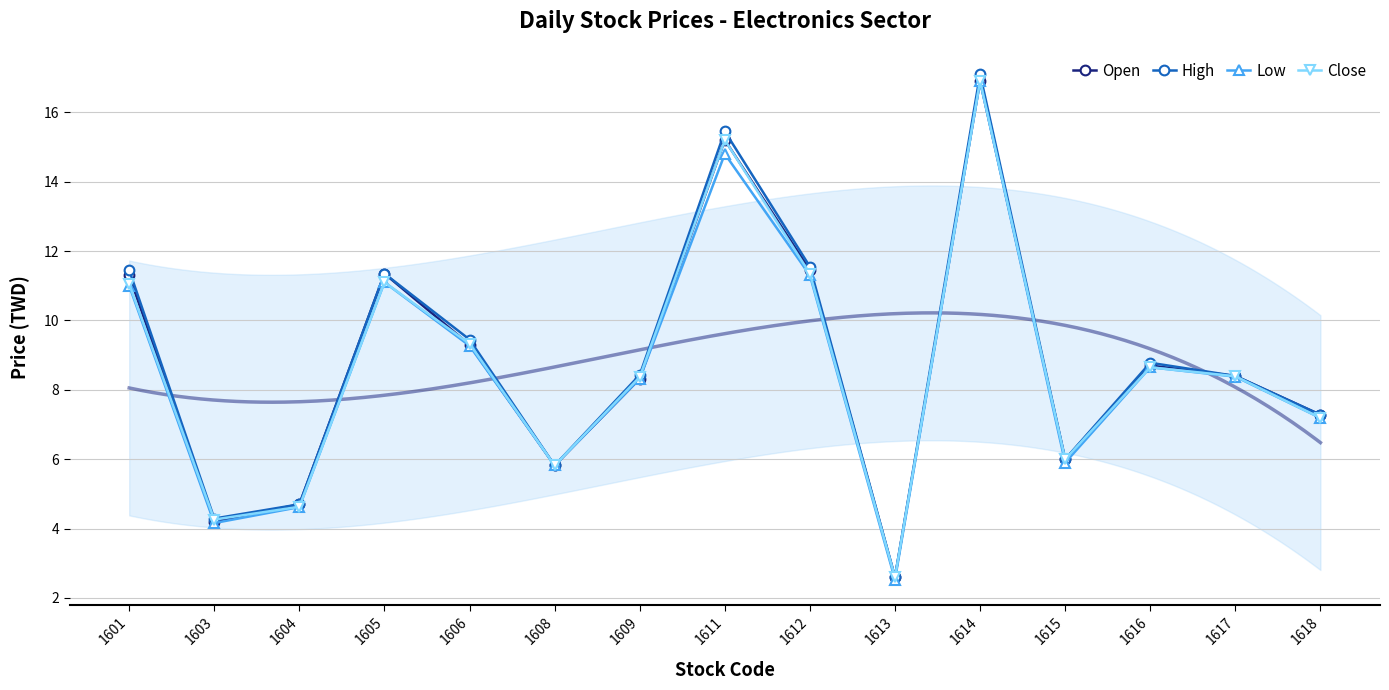

True or false: Close and High cross at least once.

False